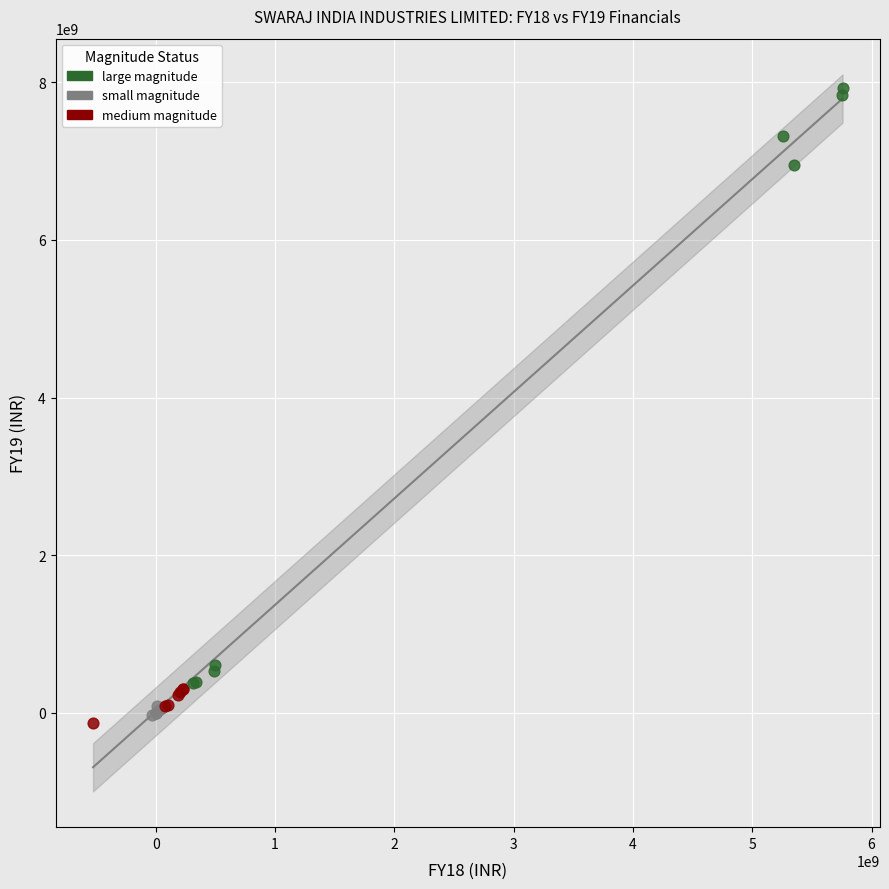

Which series has the widest spread of Y values?

large magnitude